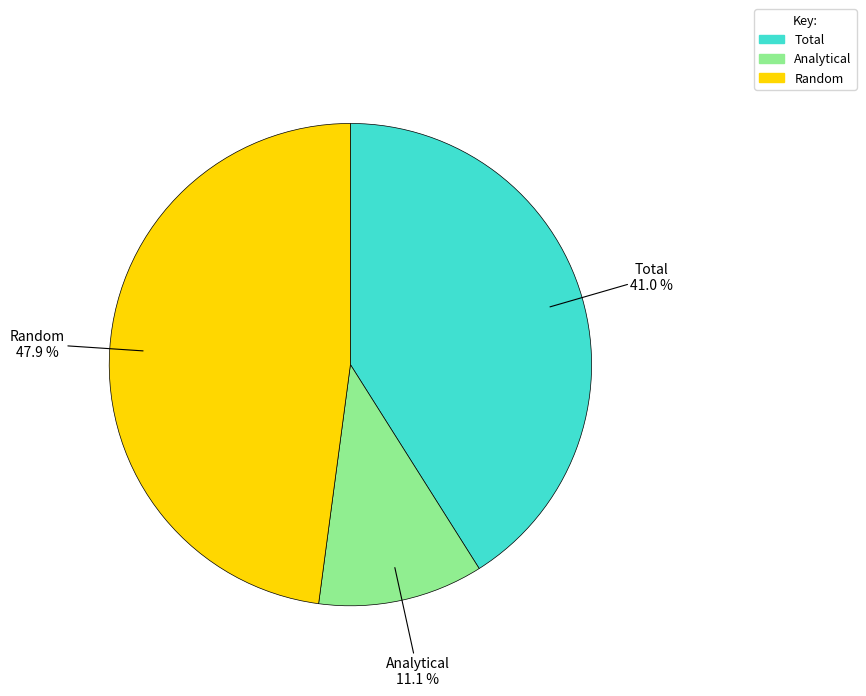

Which has a higher value, Random or Total?

Random